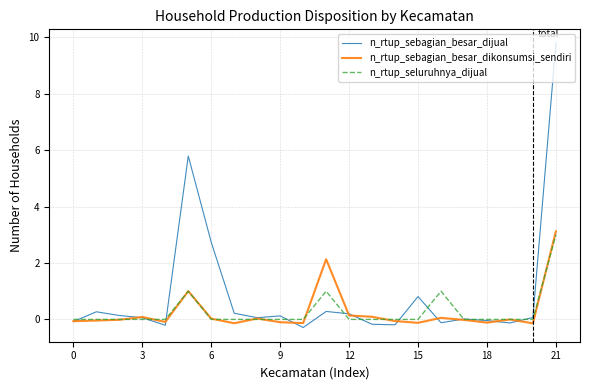

Which series has the largest total across all categories?

n_rtup_sebagian_besar_dijual